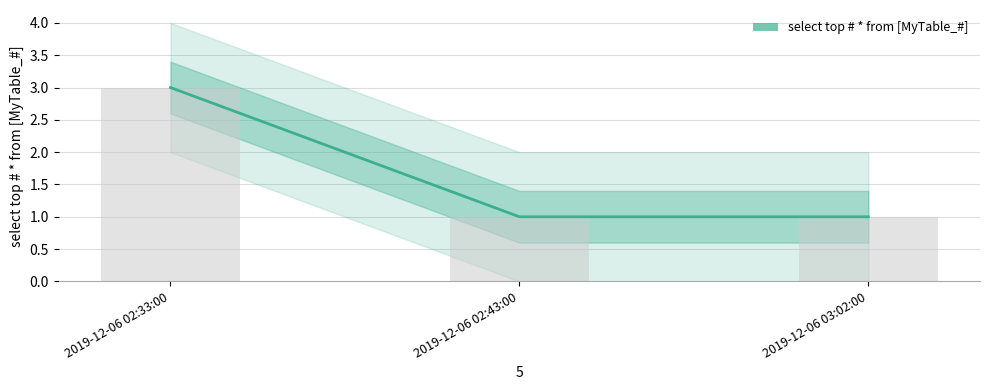

How many values exceed 1?

1